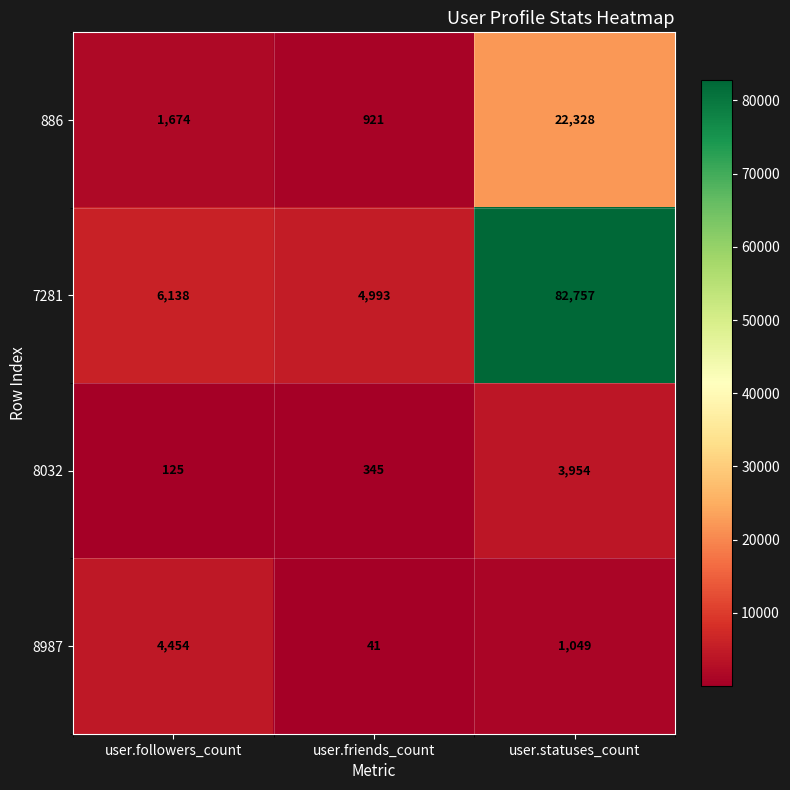

At which label is 7281 closest to 43875?

user.followers_count